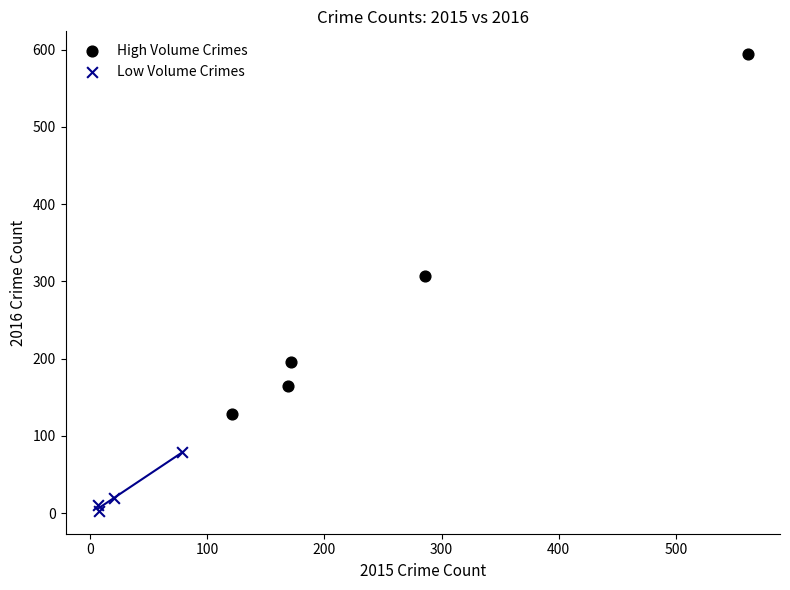

Which series reaches the maximum Y coordinate?

High Volume Crimes